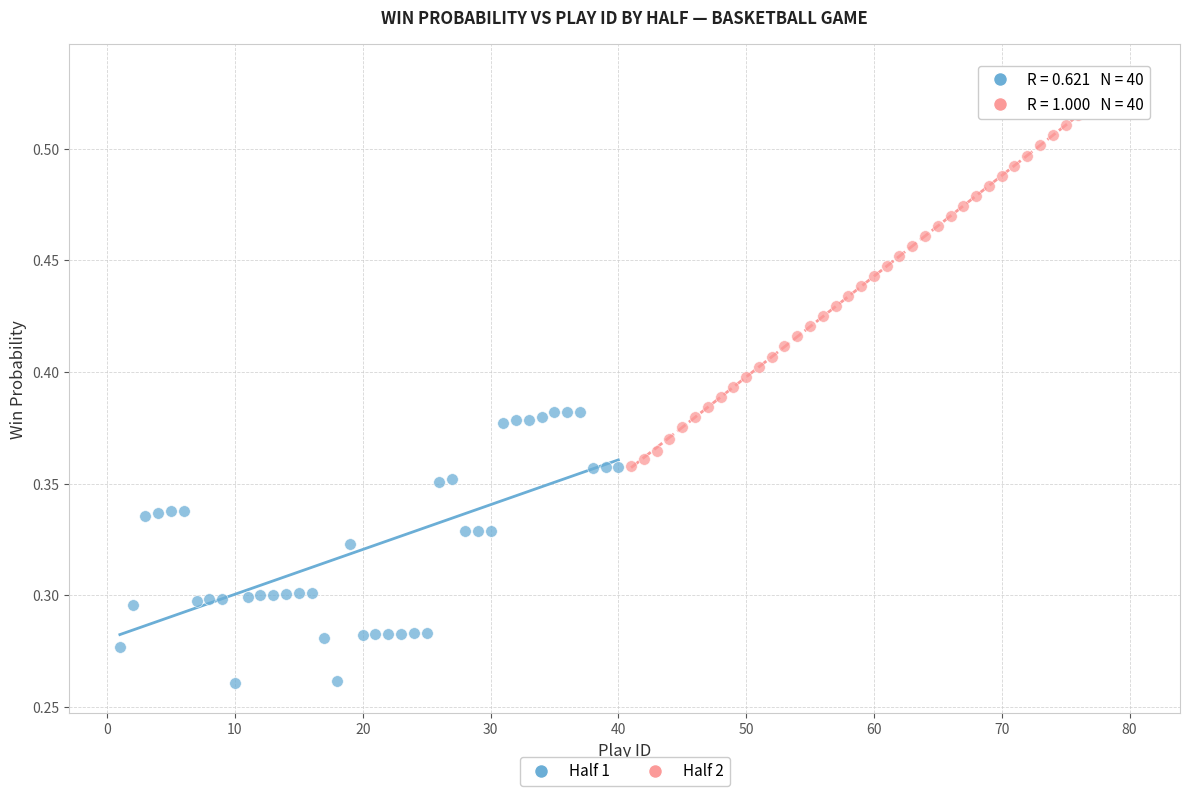

Which series reaches the minimum Y coordinate?

Half 1